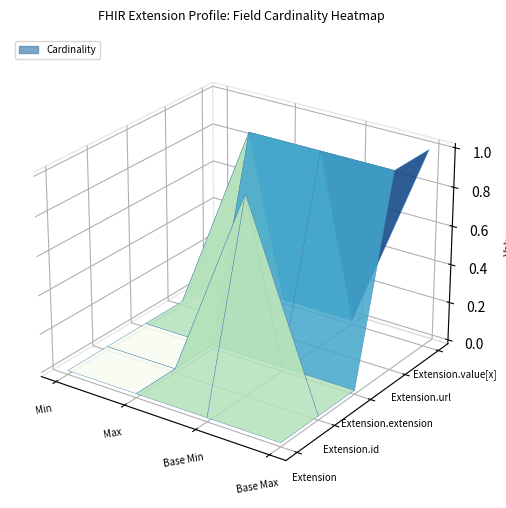

Reading right to left, what are all the values shown in this chart?

Extension: 3=0	2=0	1=0	0=0
Extension.id: 3=0	2=1	1=0	0=0
Extension.extension: 3=0	2=0	1=0	0=0
Extension.url: 3=1	2=1	1=1	0=0
Extension.value[x]: 3=1	2=0	1=0	0=0